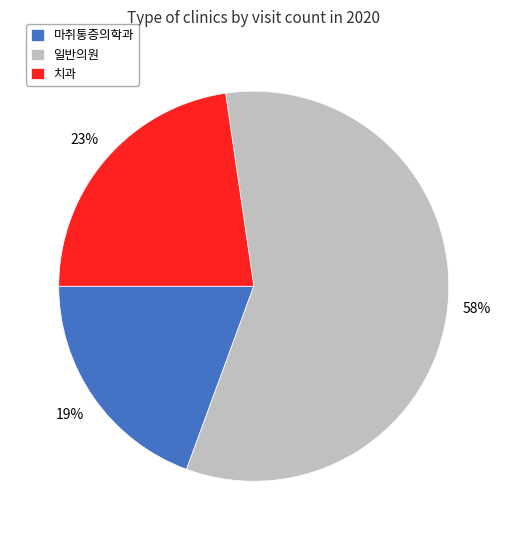

To the nearest percent, what is the difference between the largest and smallest slice percentages?

39%